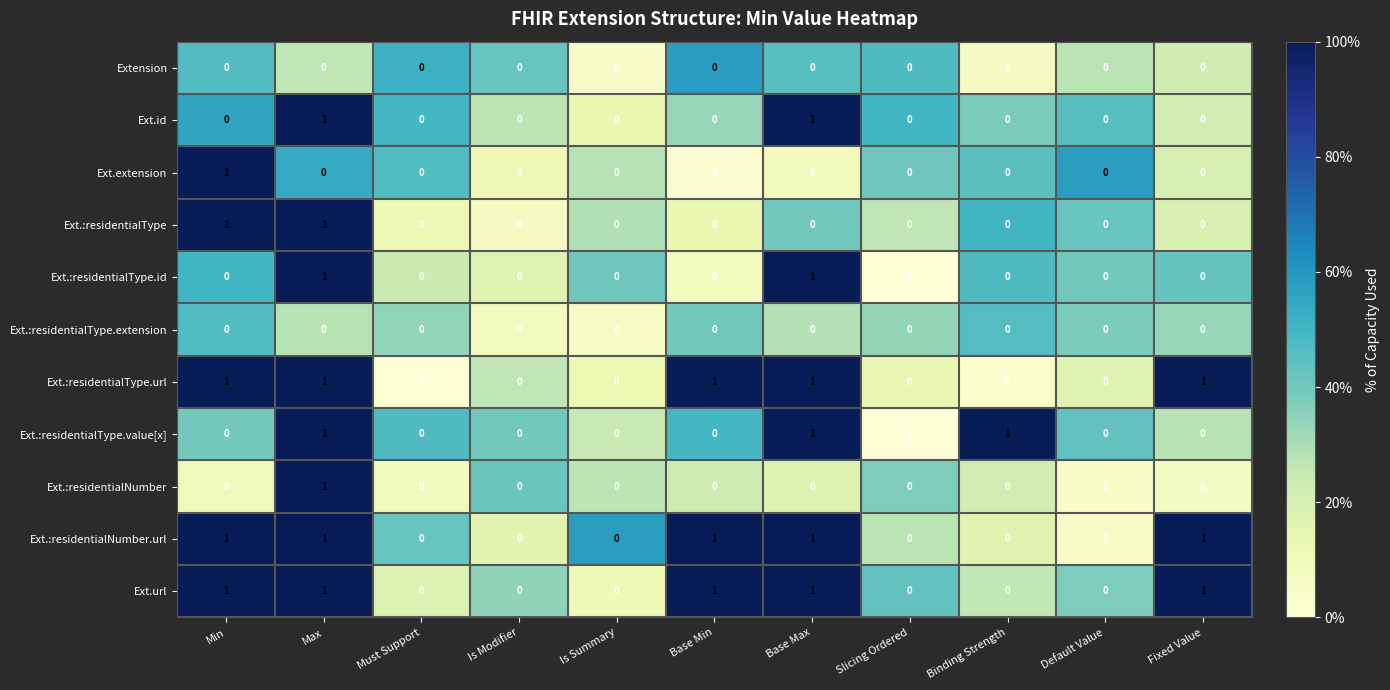

At which category is the sum across all series the highest?

Max